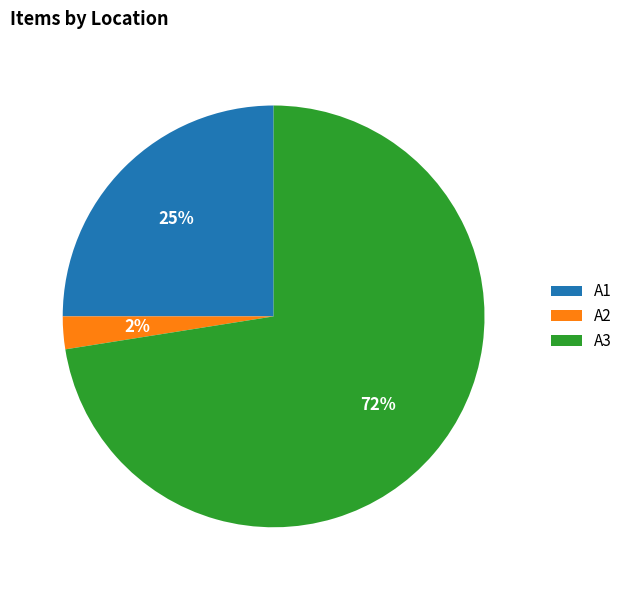

Which category has the smallest portion of the pie?

A2